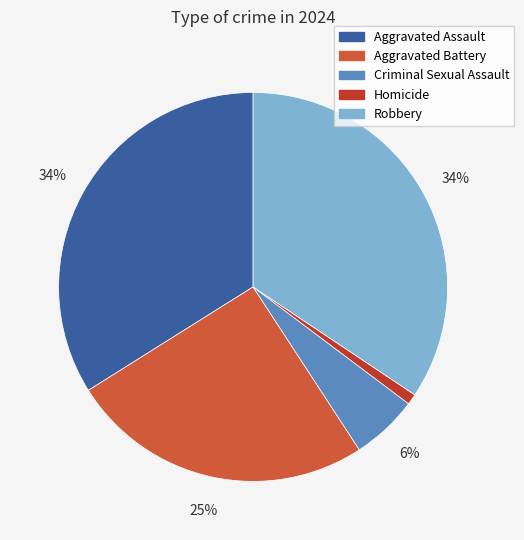

What percentage is the Homicide slice, to the nearest percent?

1%